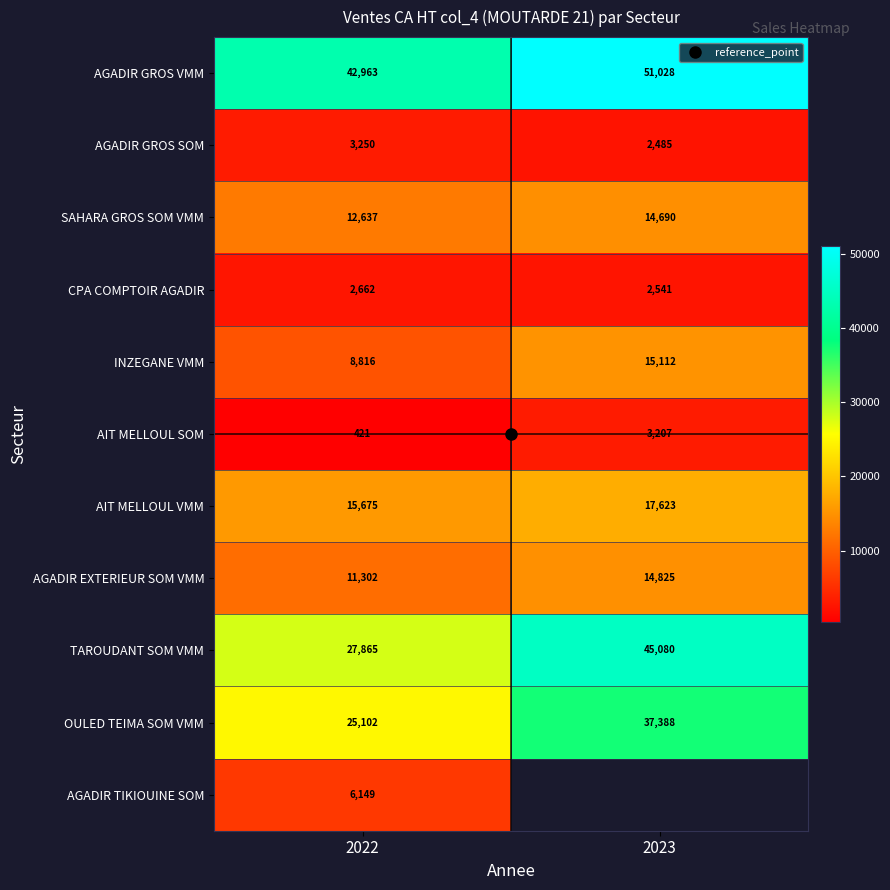

Which series has the largest total across all categories?

AGADIR GROS VMM